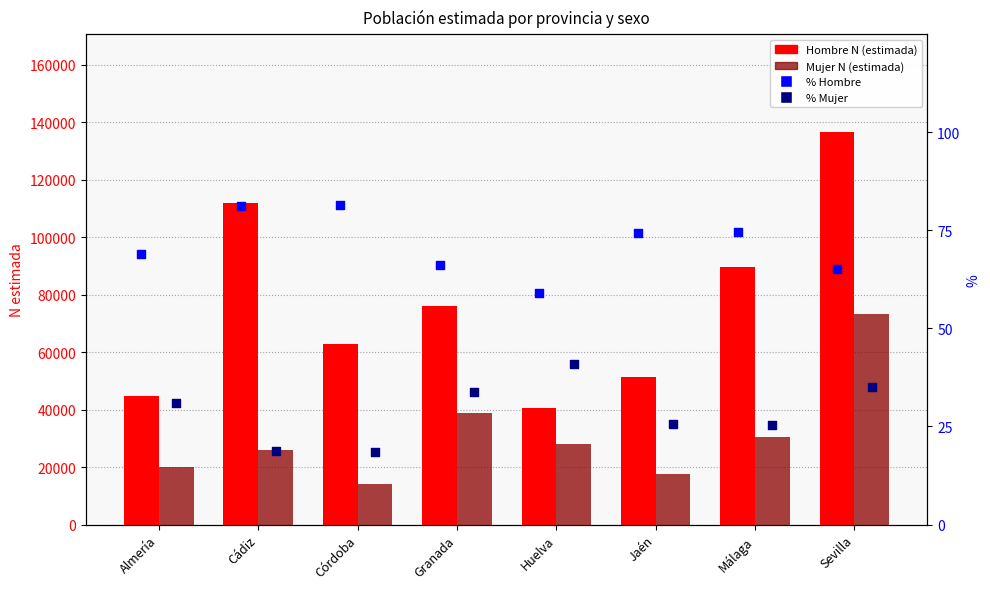

What is the total value across all series at Huelva?

68692.0